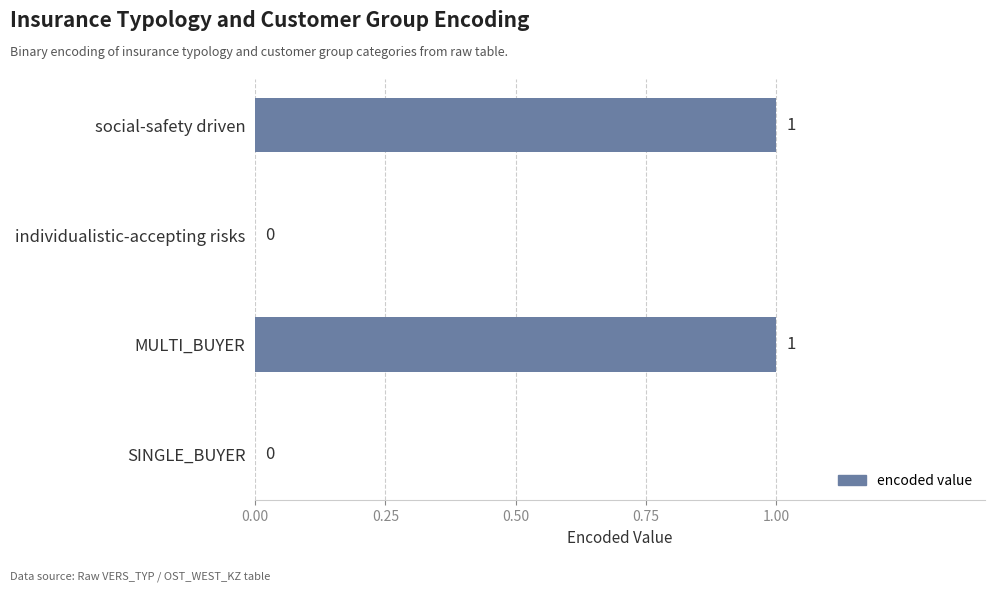

What is the change in value from individualistic-accepting risks to MULTI_BUYER?

+1